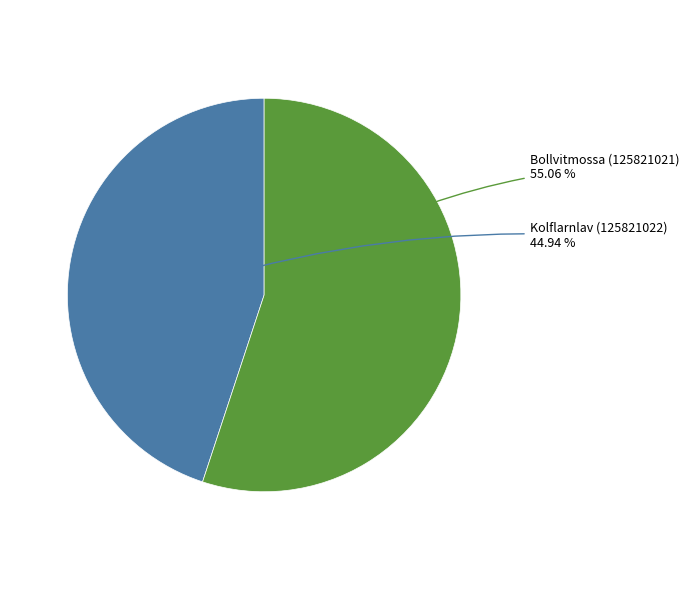

Is there any slice that represents more than half of the pie?

Yes